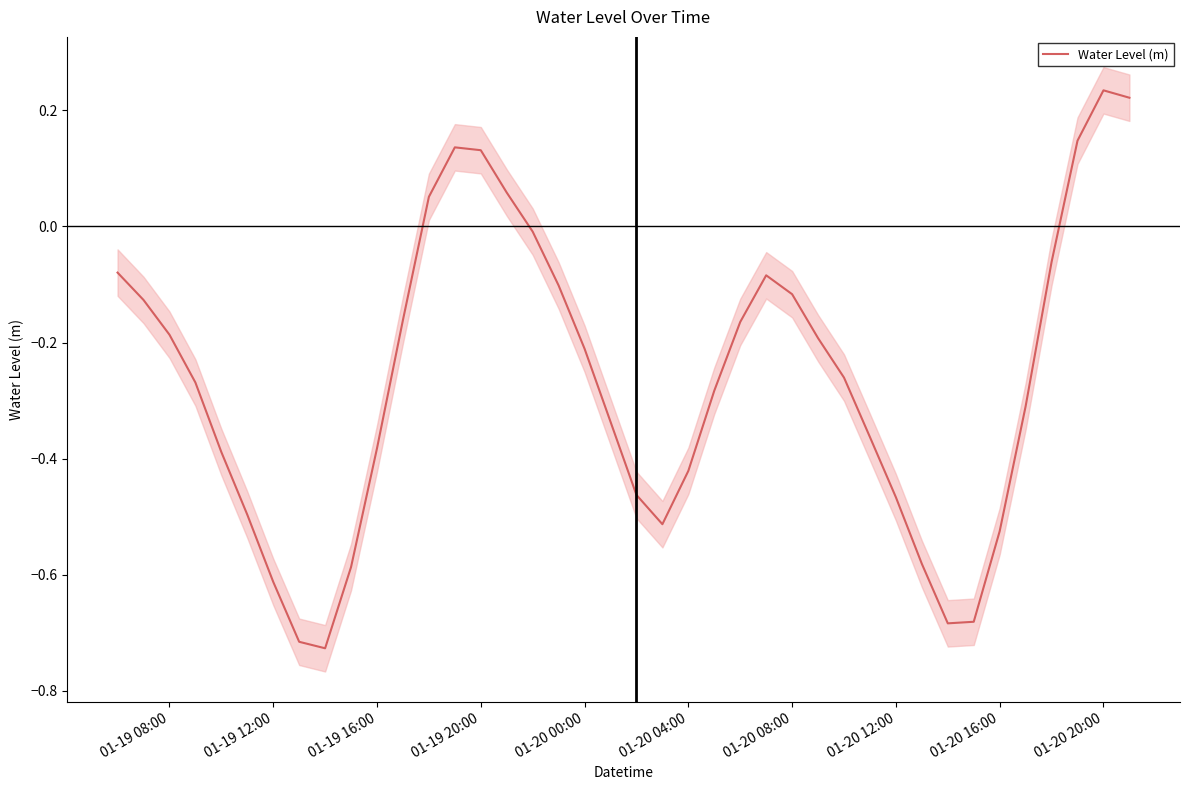

How many lines are shown in the chart?

1